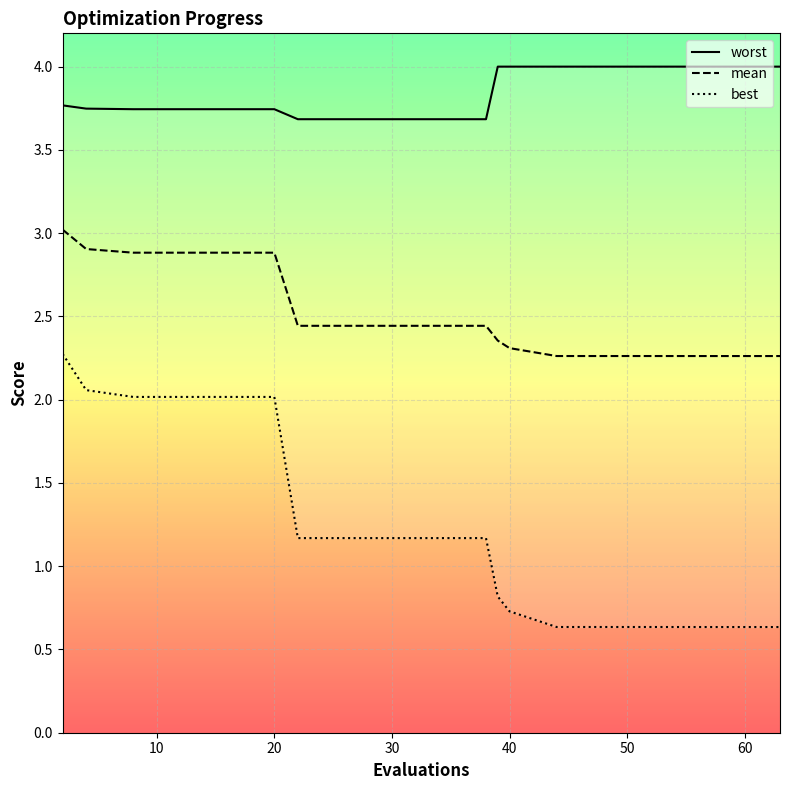

What is the maximum value for worst?

4.0